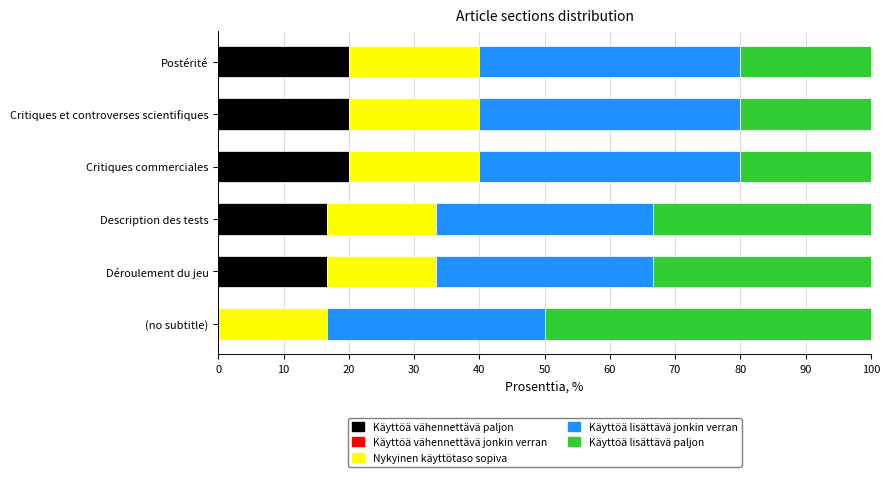

What is the total value across all series at Description des tests?

100.0